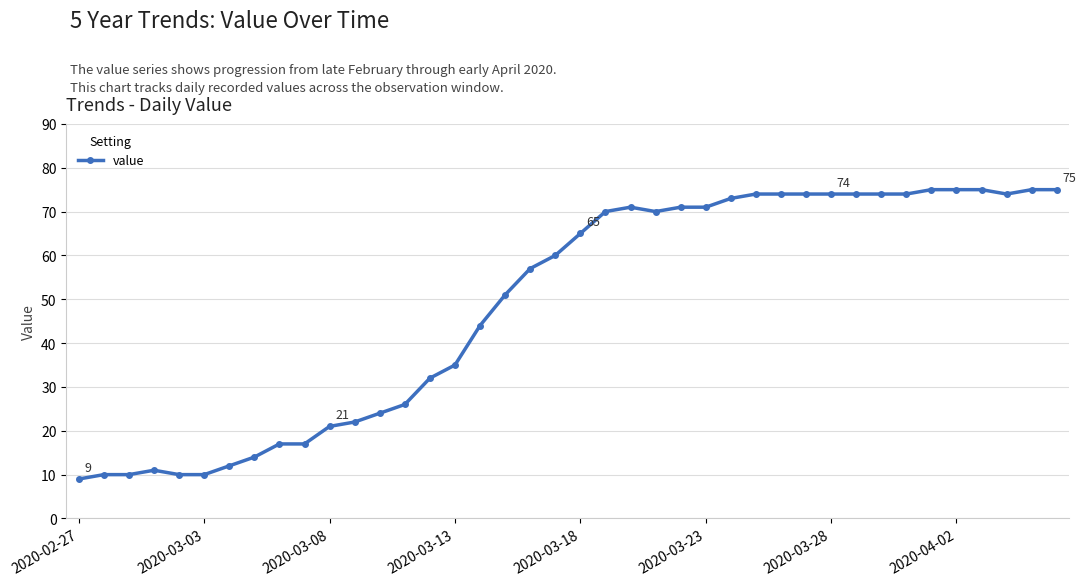

What is the minimum value shown in the chart?

9